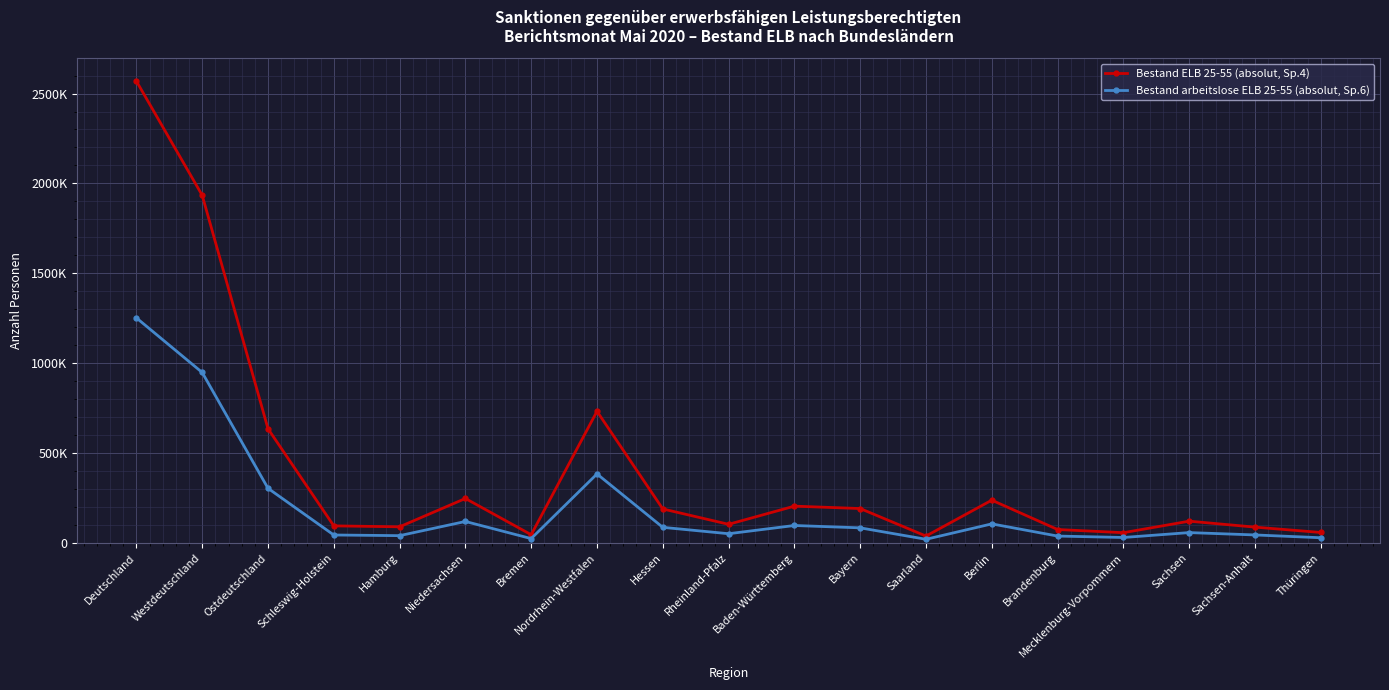

What are all the series names shown in the legend?

Bestand ELB 25-55 (absolut, Sp.4), Bestand arbeitslose ELB 25-55 (absolut, Sp.6)